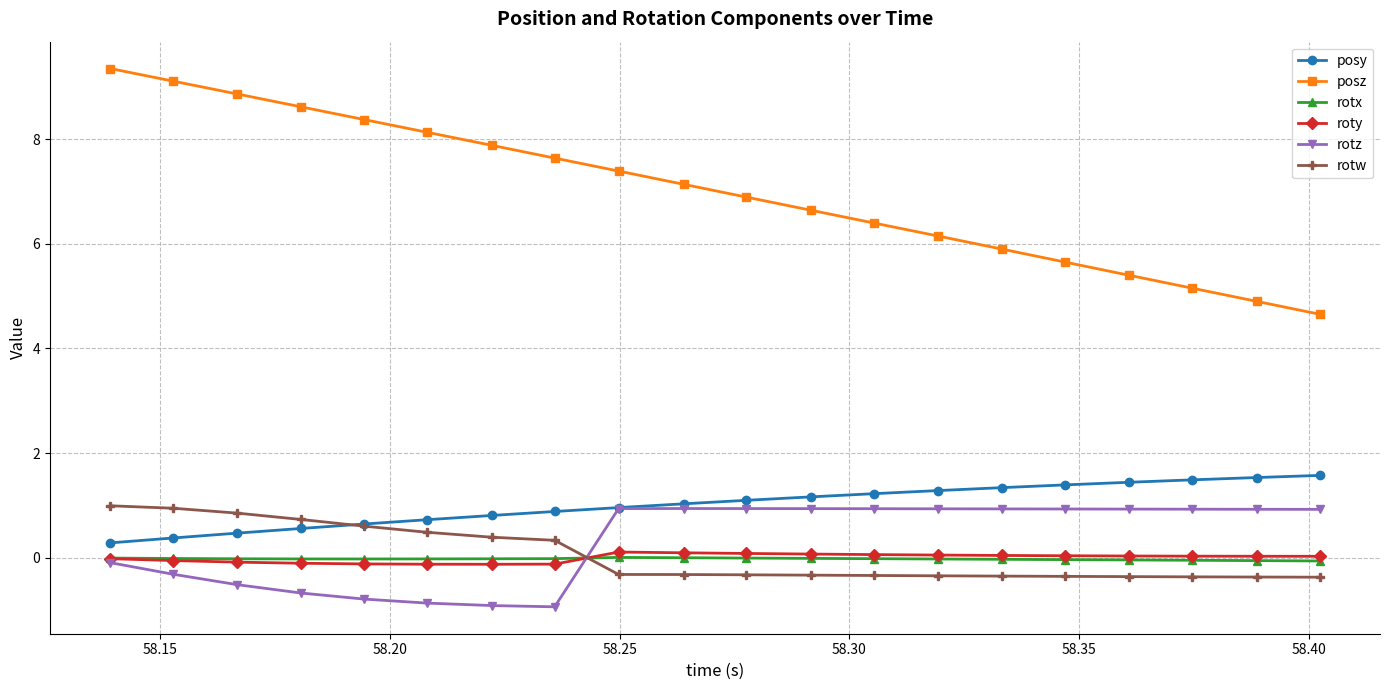

What is the minimum value for rotw?

-0.4